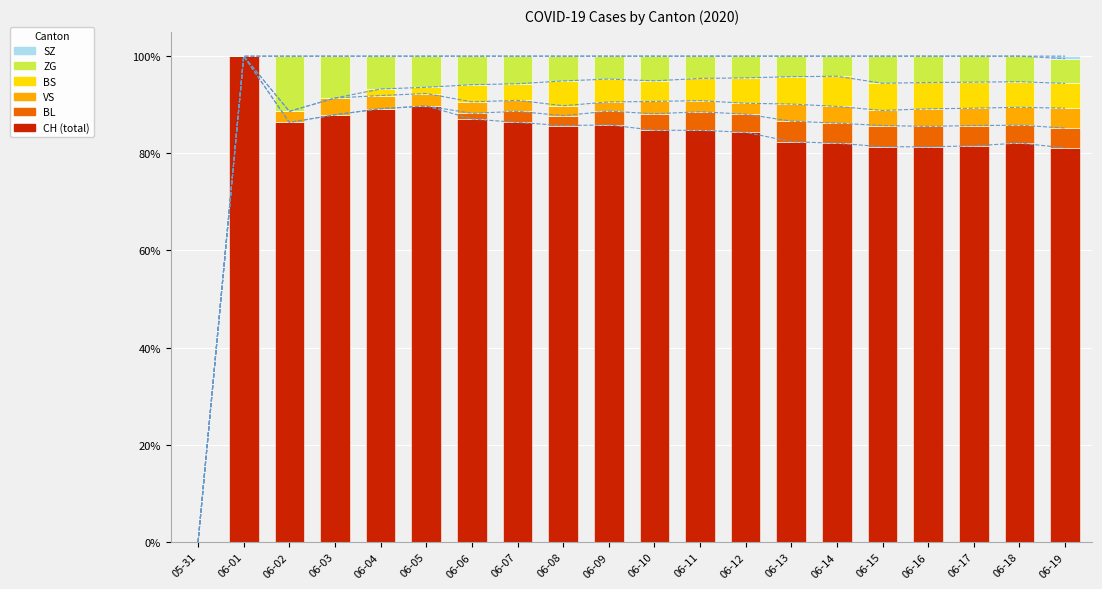

How many bars are there in total?

120